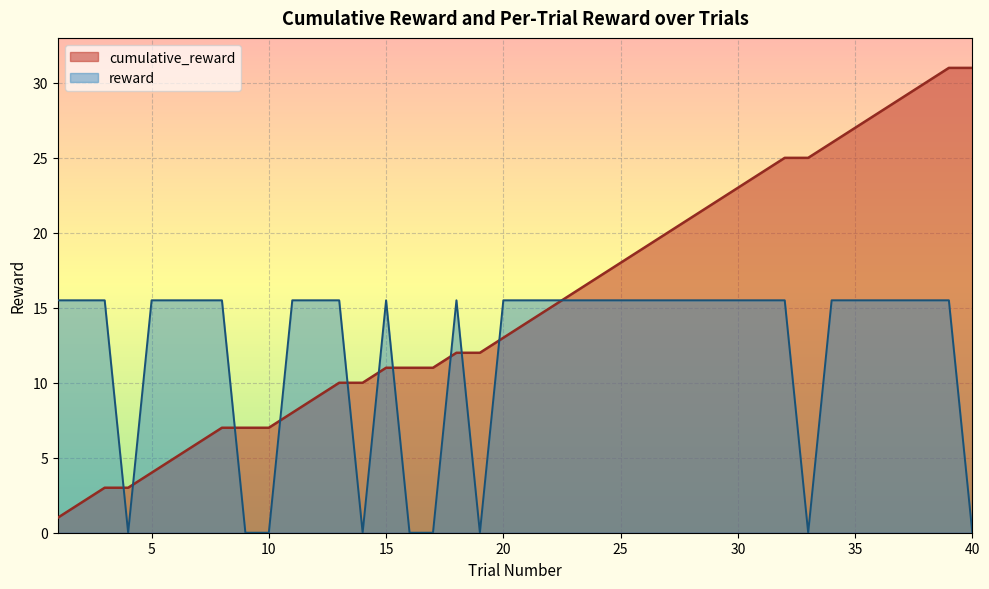

What is the approximate value of cumulative_reward at 12?

9.0